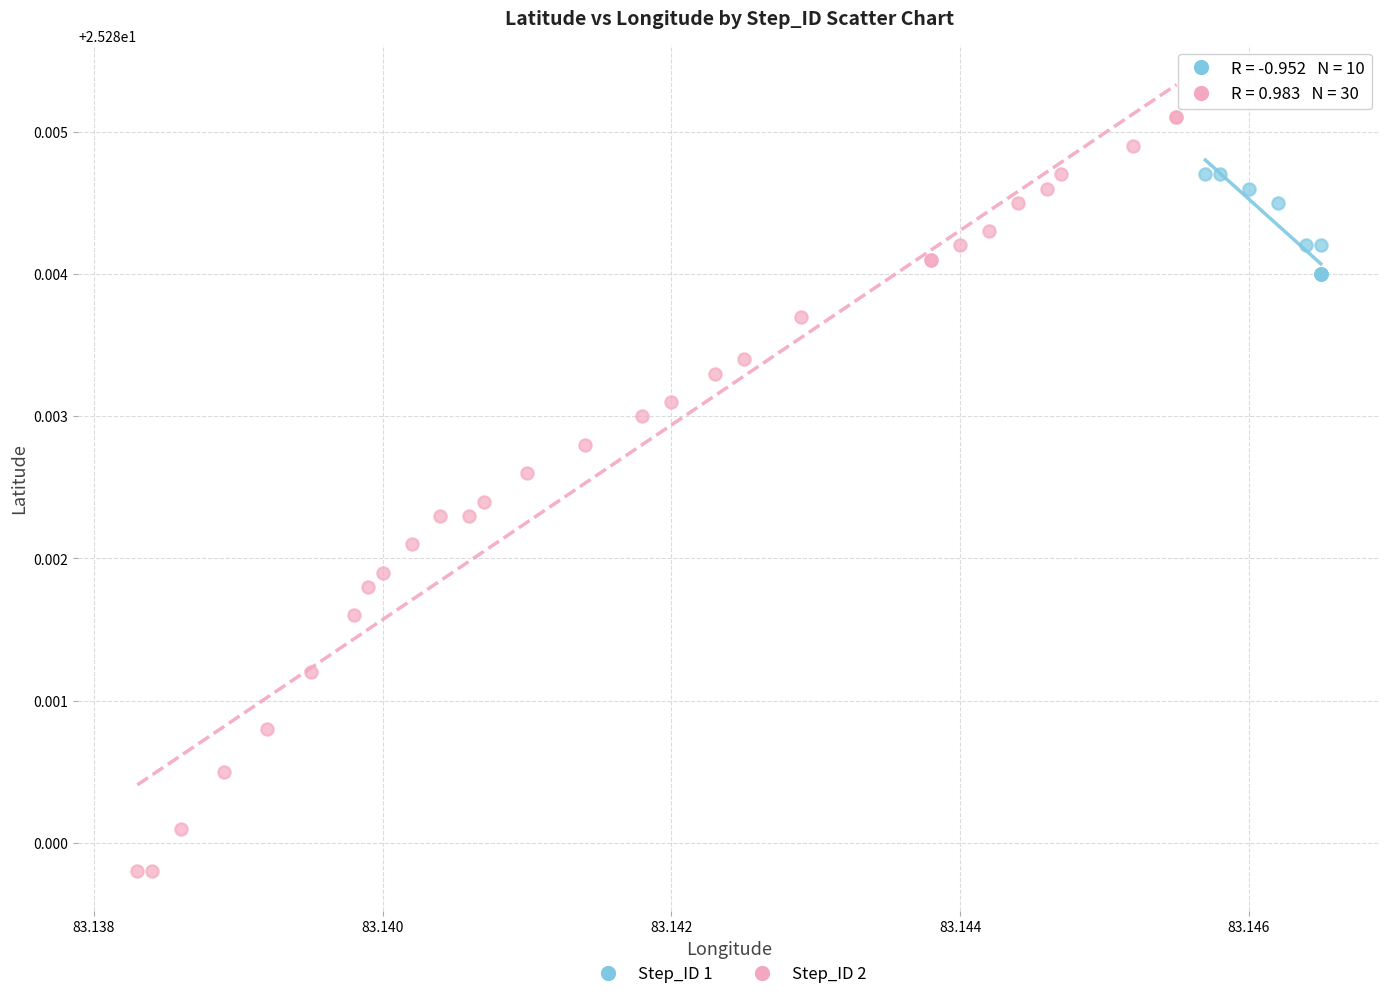

Which series contains the lowest Y value?

Step_ID 2